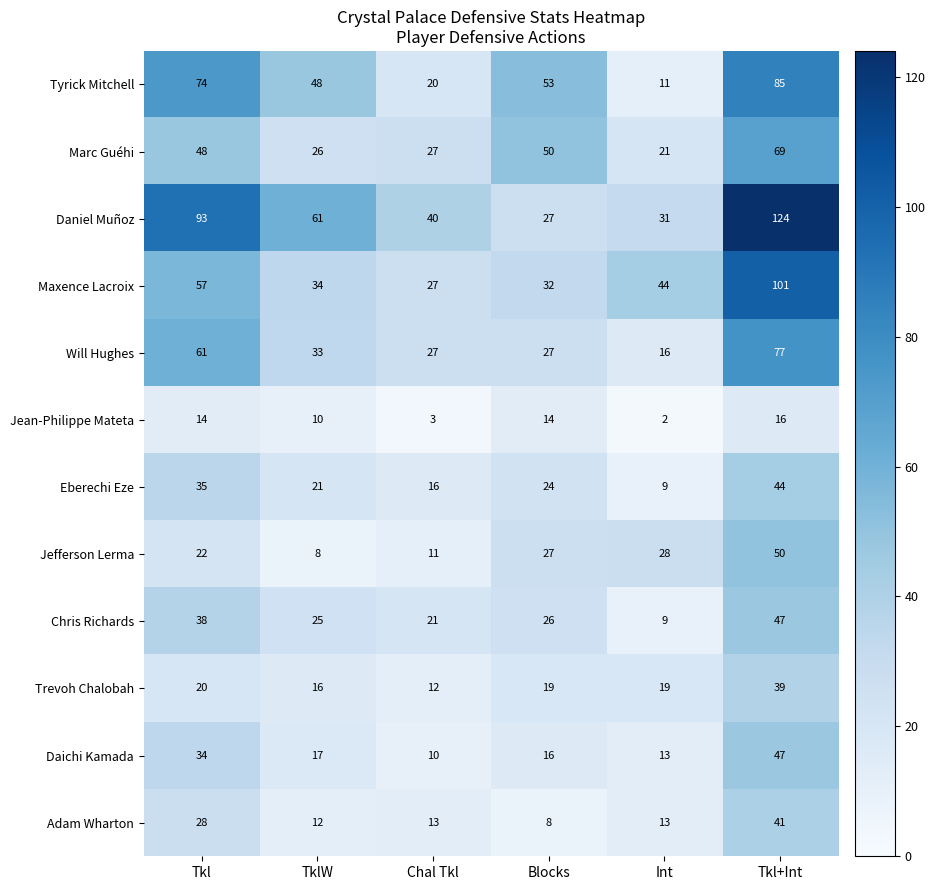

True or false: Jefferson Lerma has a value of 28 at Int.

True